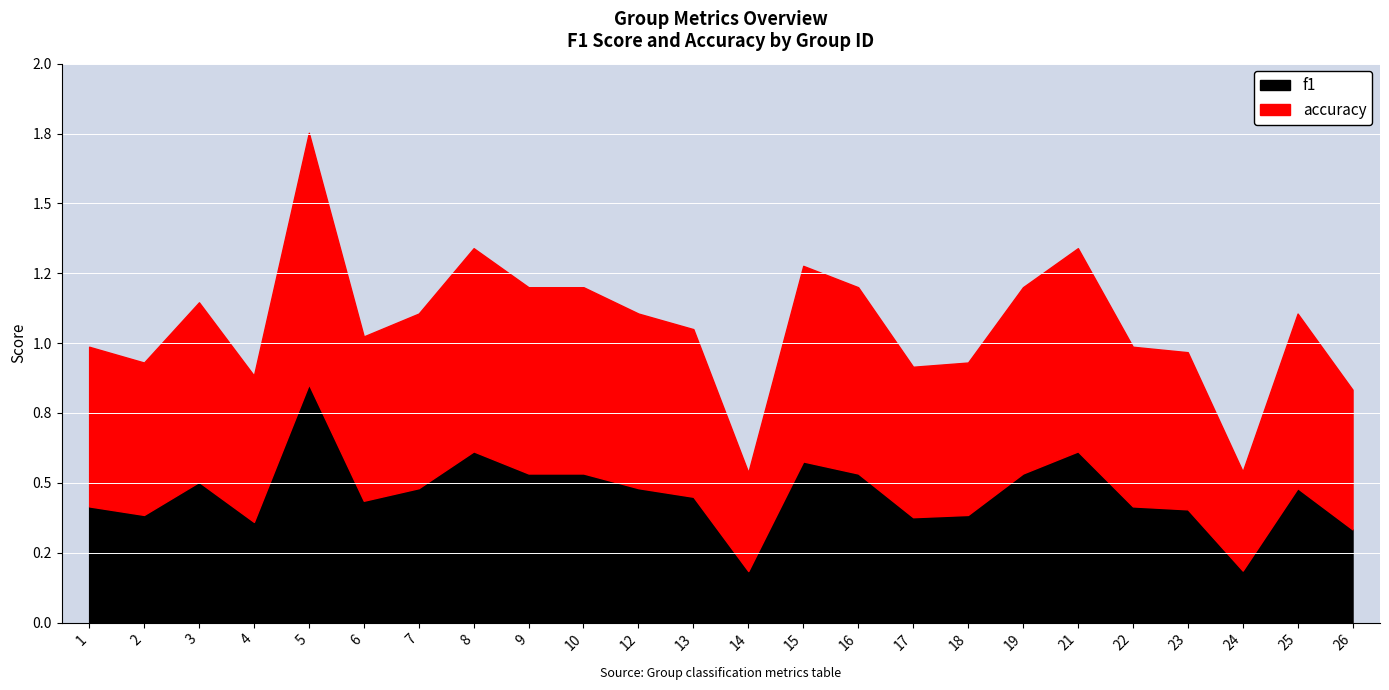

Between 8 and 22, which is larger?

8